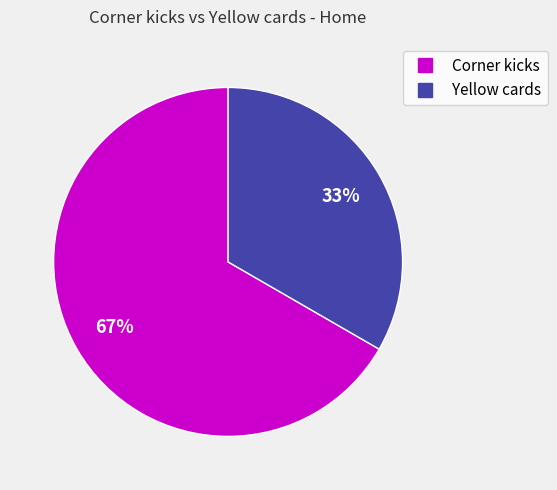

Is it true that Corner kicks is 61% of the pie?

False